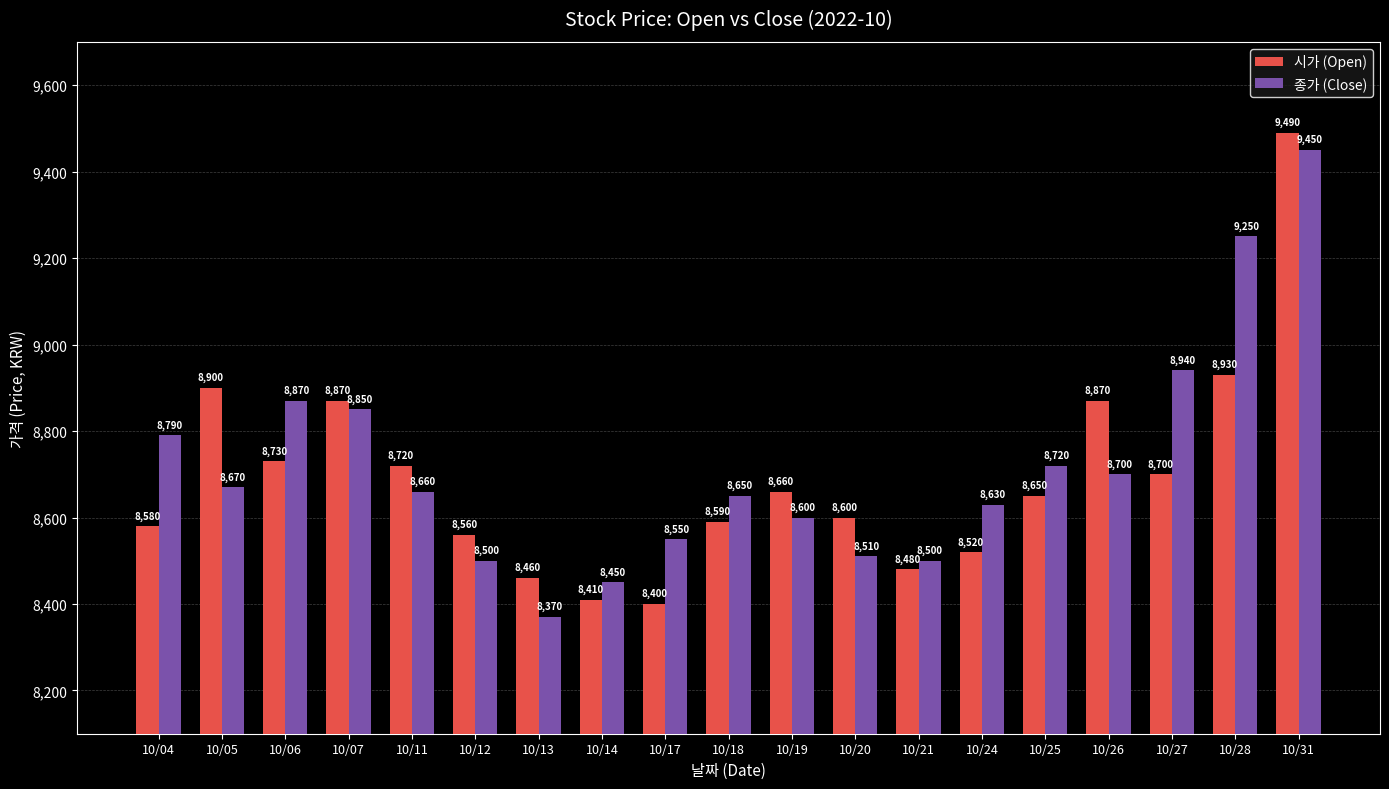

Is the value of 시가 (Open) at 10/26 greater than the value of 종가 (Close) at 10/25?

Yes